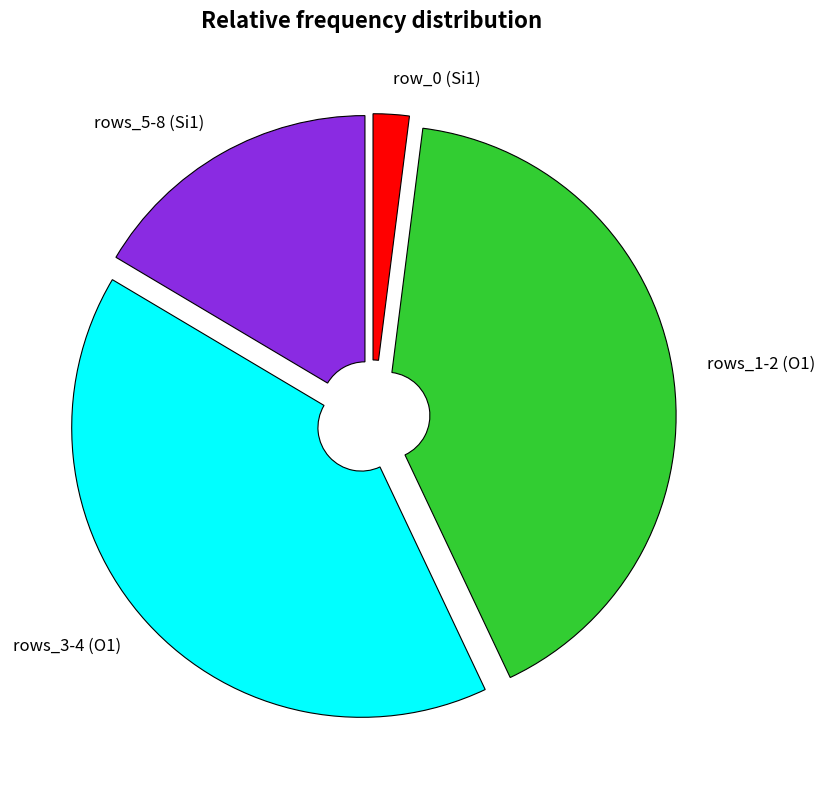

Is there a majority slice in this chart?

No